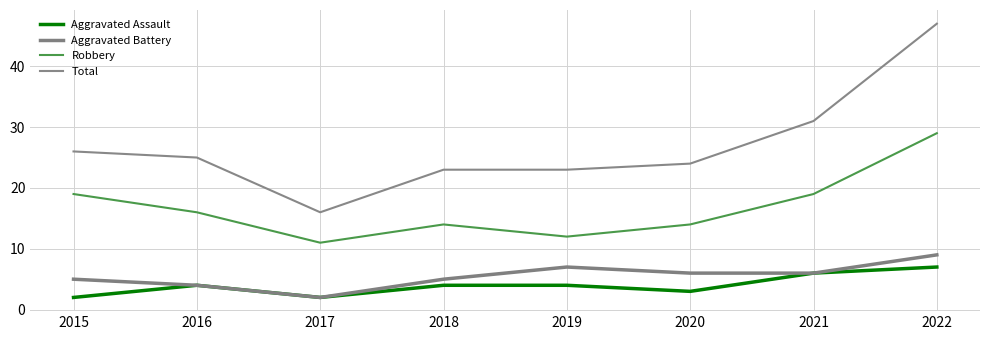

True or false: Robbery has a value of 12 at 2019.

True